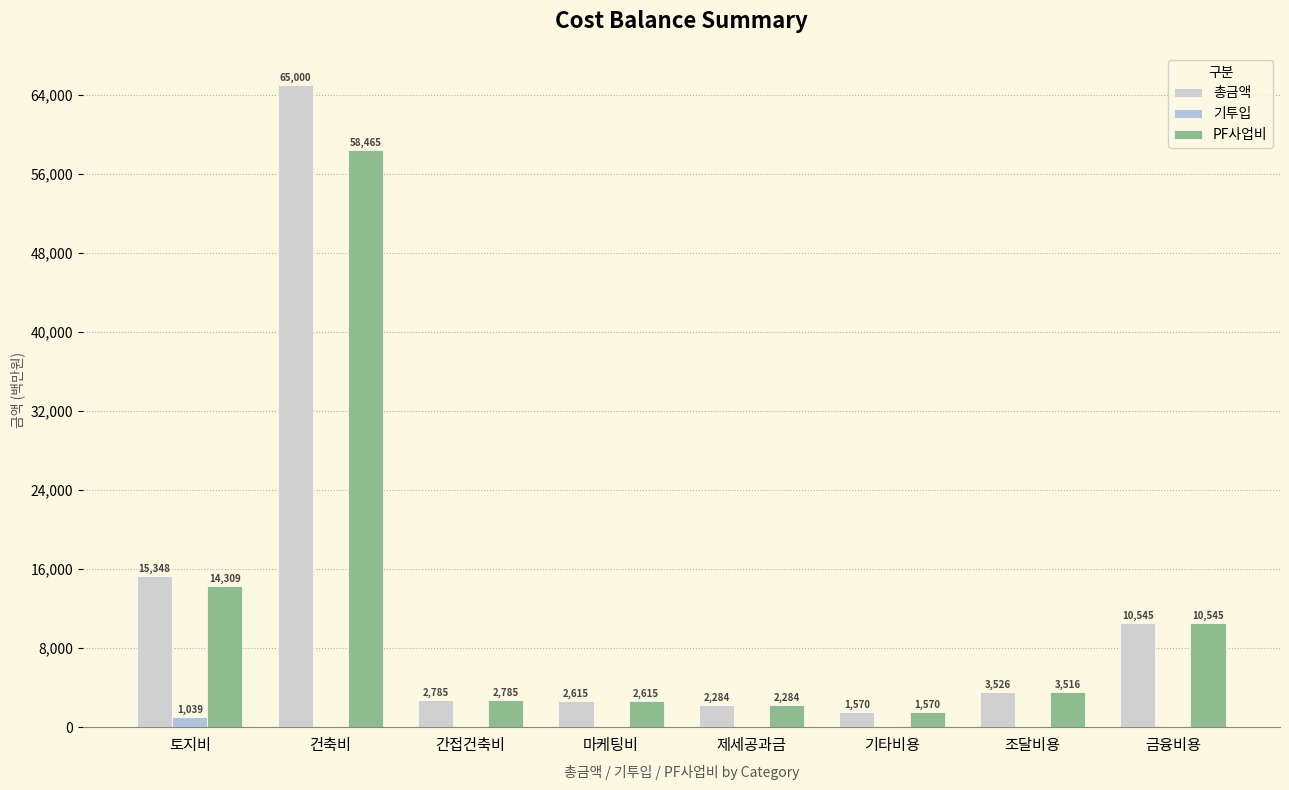

At which category is the sum across all series the highest?

건축비